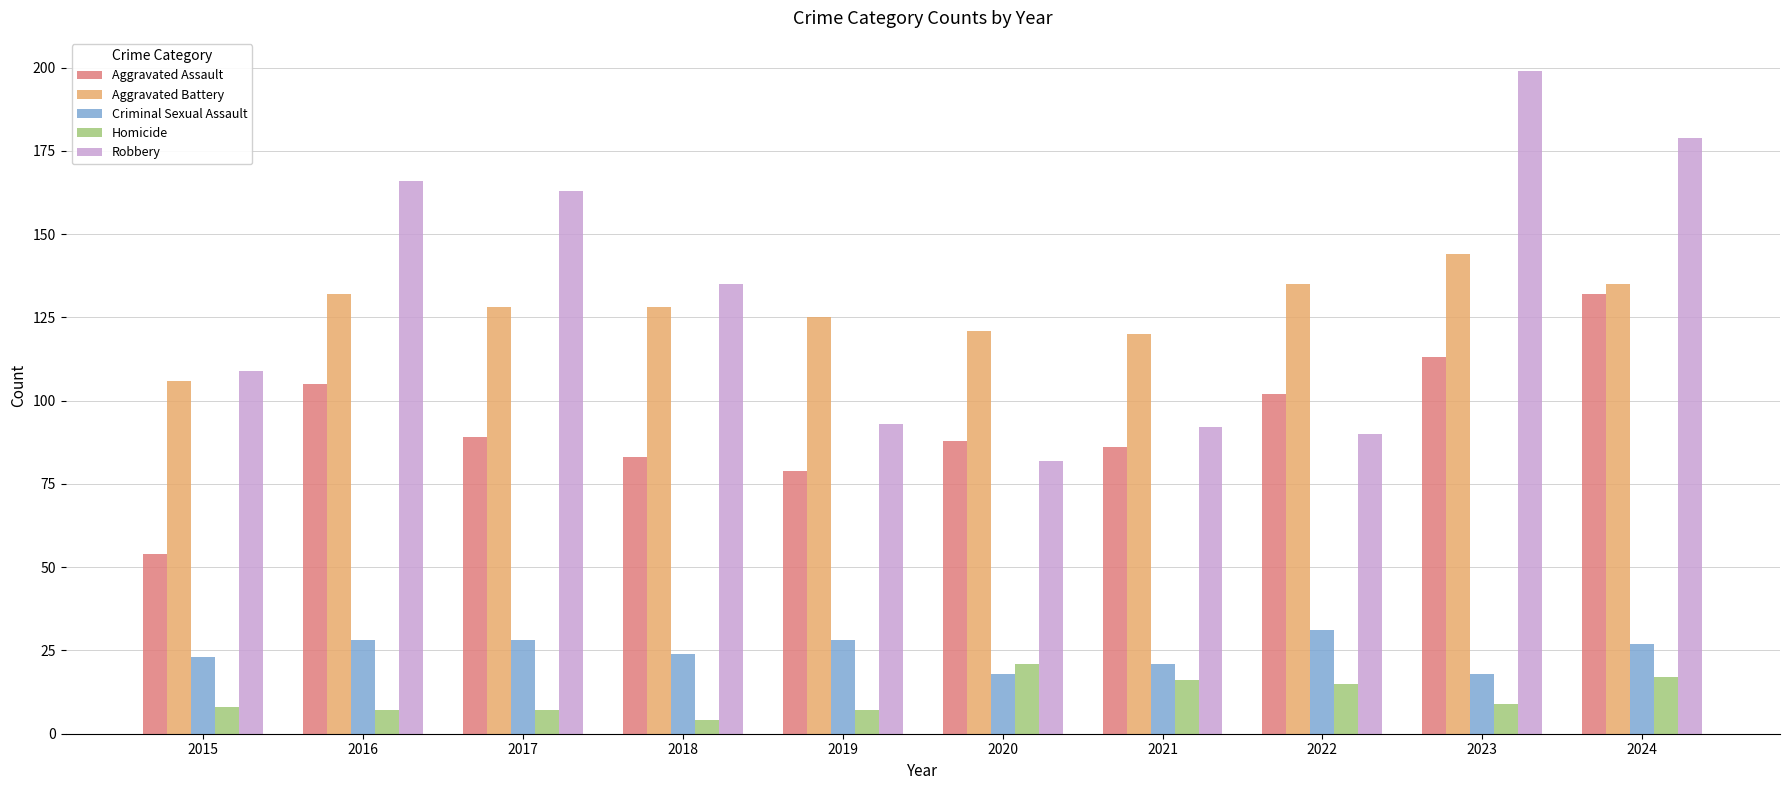

What is the total value across all series at 2023?

483